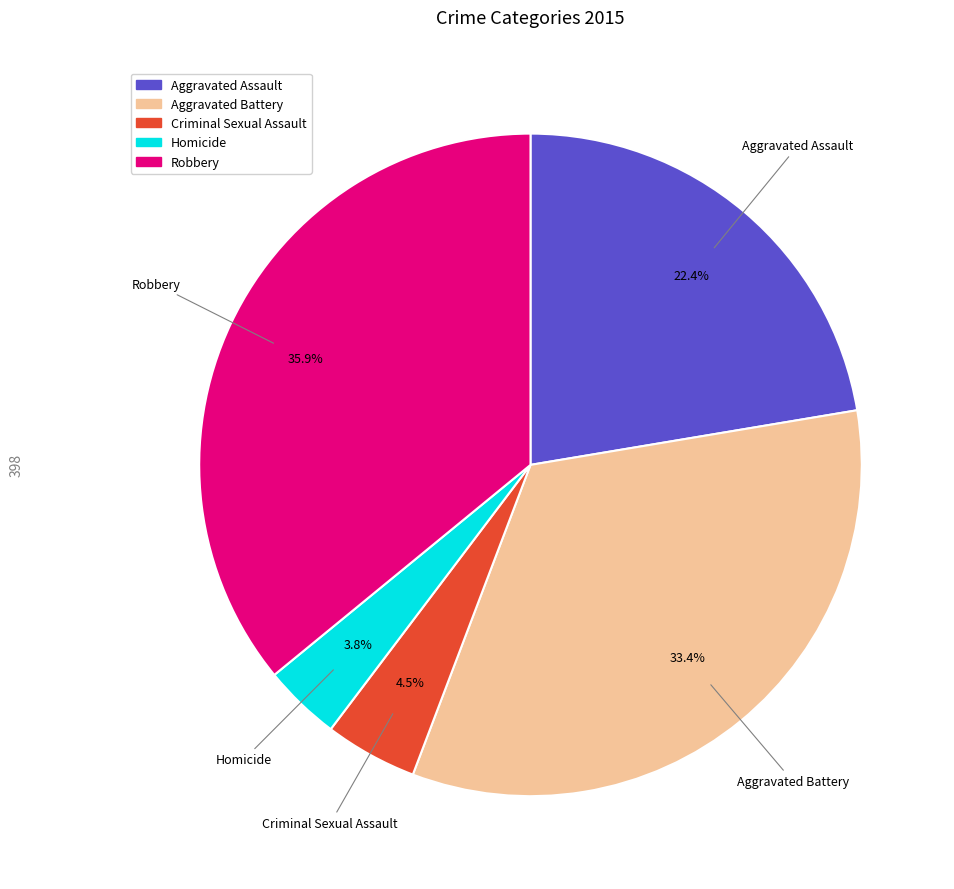

To the nearest percent, what percentage of the pie is Homicide?

4%